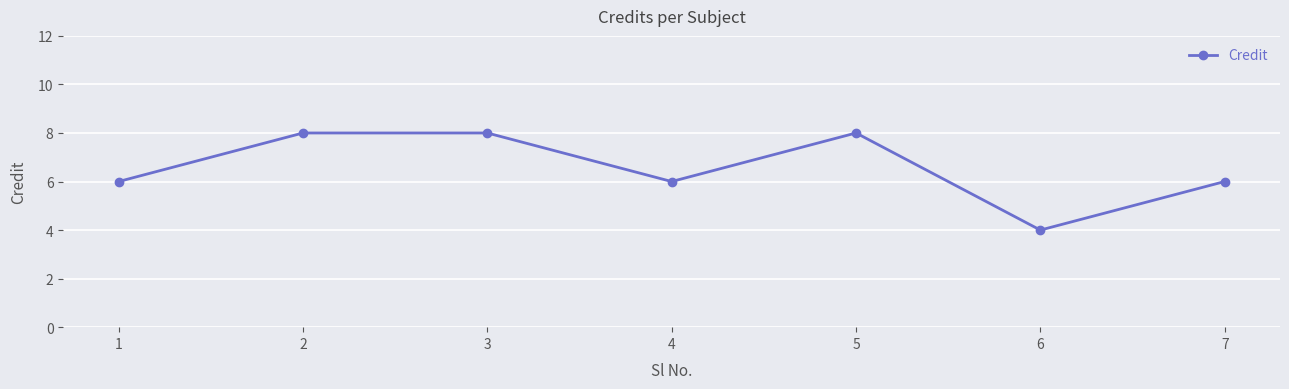

What is the change in value from 3 to 7?

-2